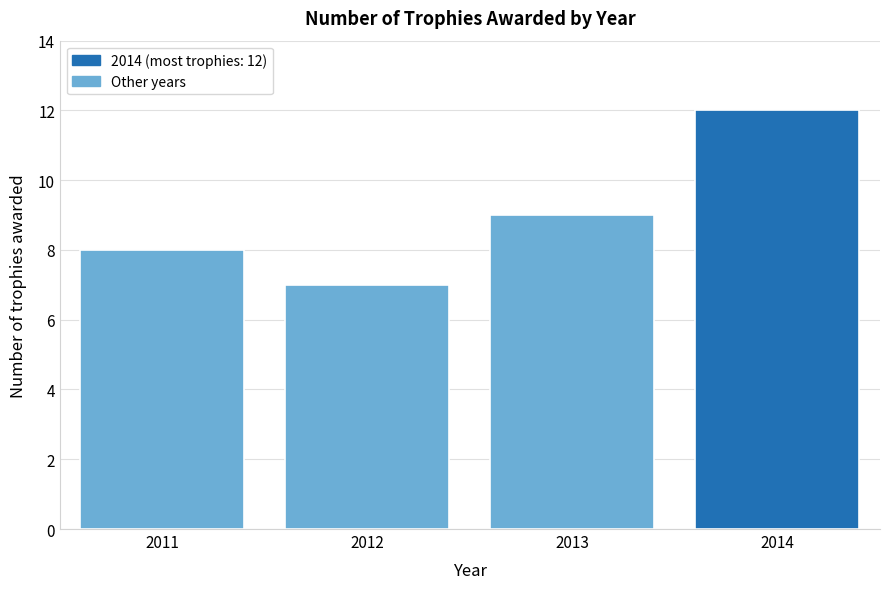

Reading left to right, transcribe all the data shown in this chart.

8	7	9	12